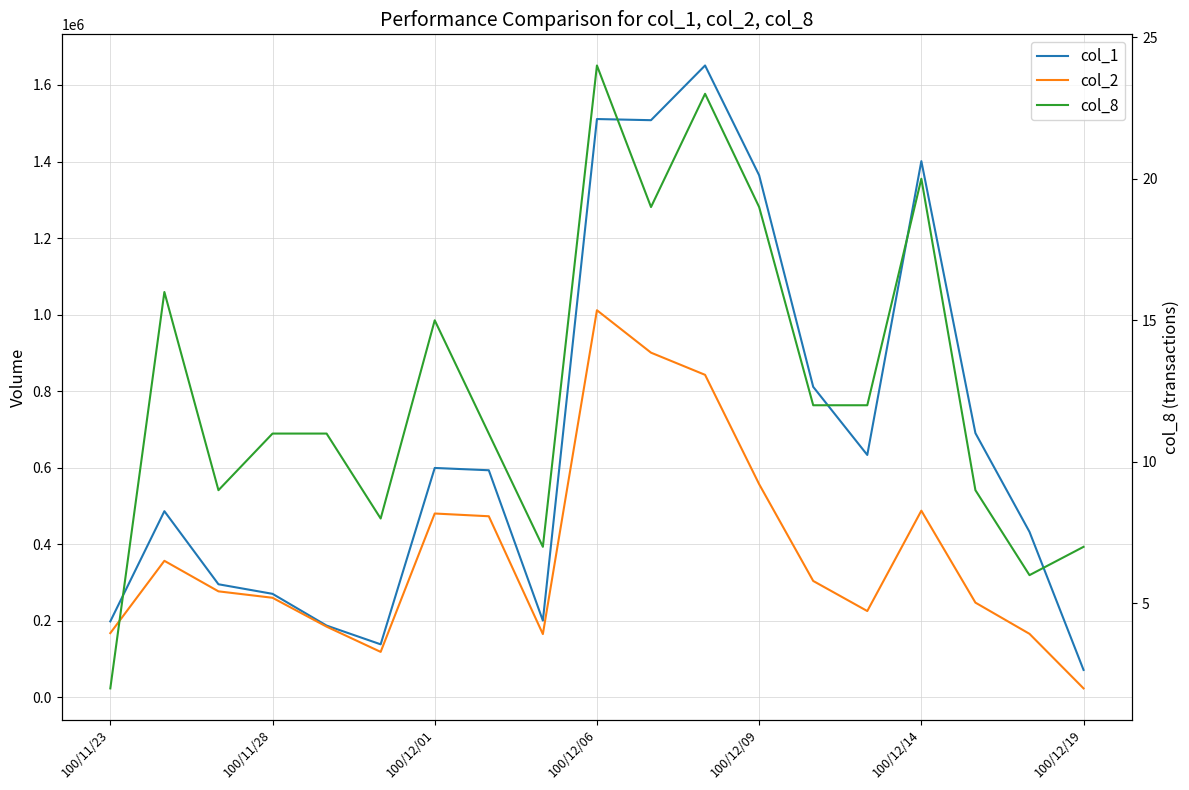

The col_2 series shows 138966 at 100/11/28. True or false?

False